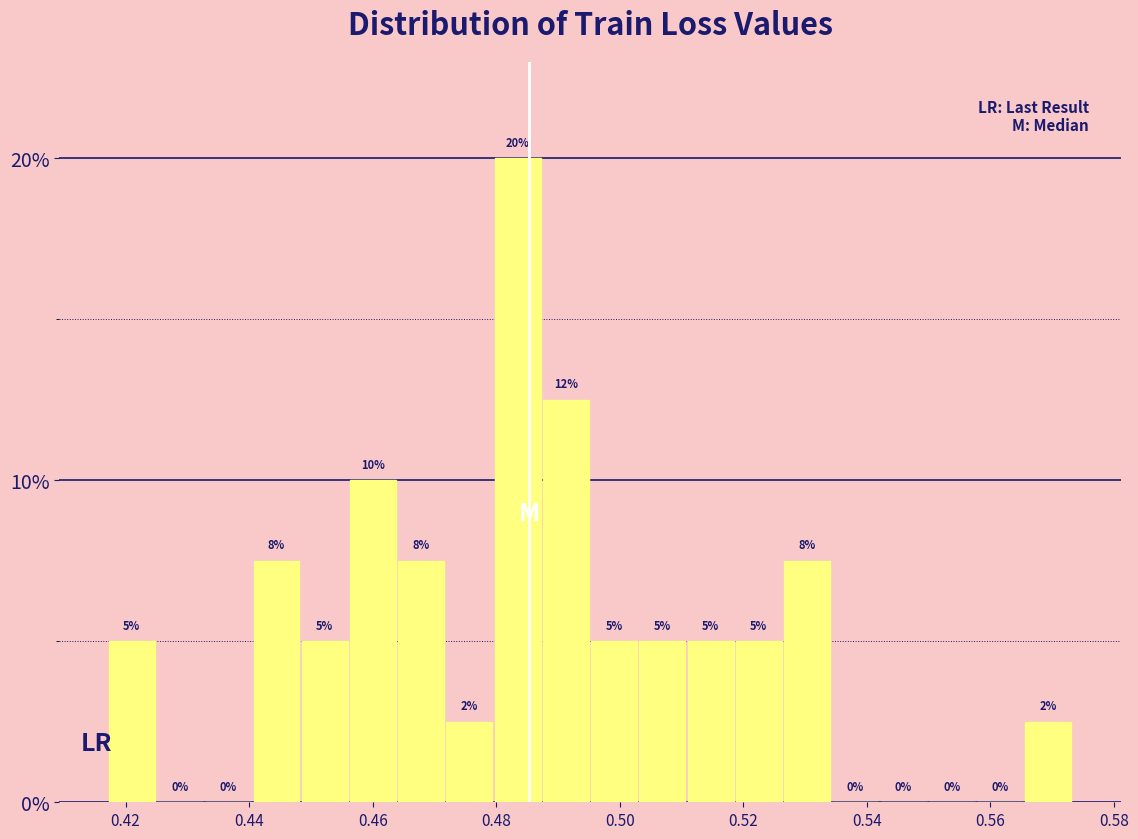

Around what value on the x-axis is the tallest bar? Give the approximate position of its centre, as read against the axis.

0.484